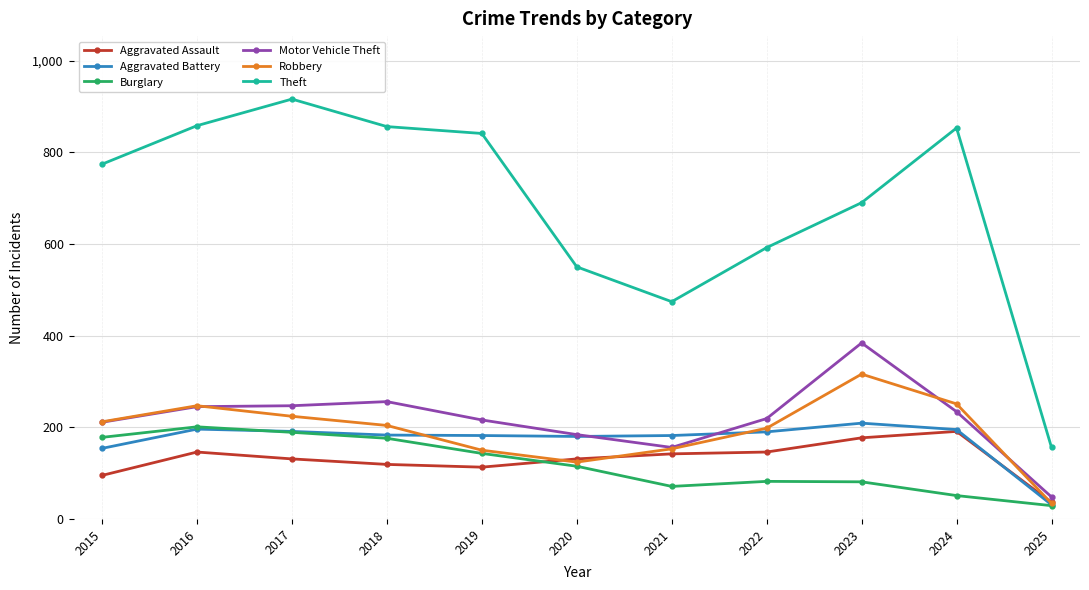

True or false: Aggravated Battery and Theft cross at least once.

False